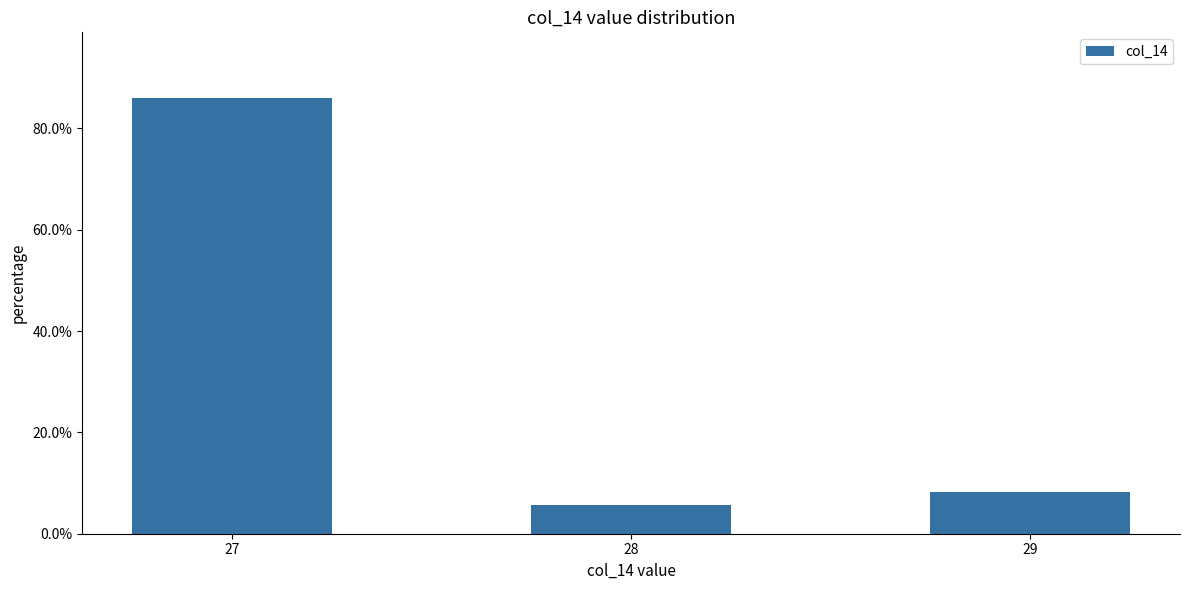

At which category does the chart reach its minimum across all series?

28